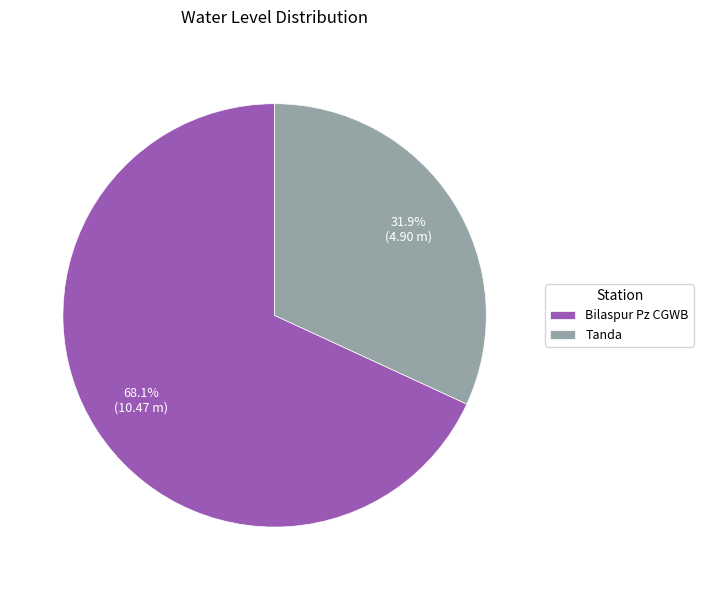

Is there a majority slice in this chart?

Yes